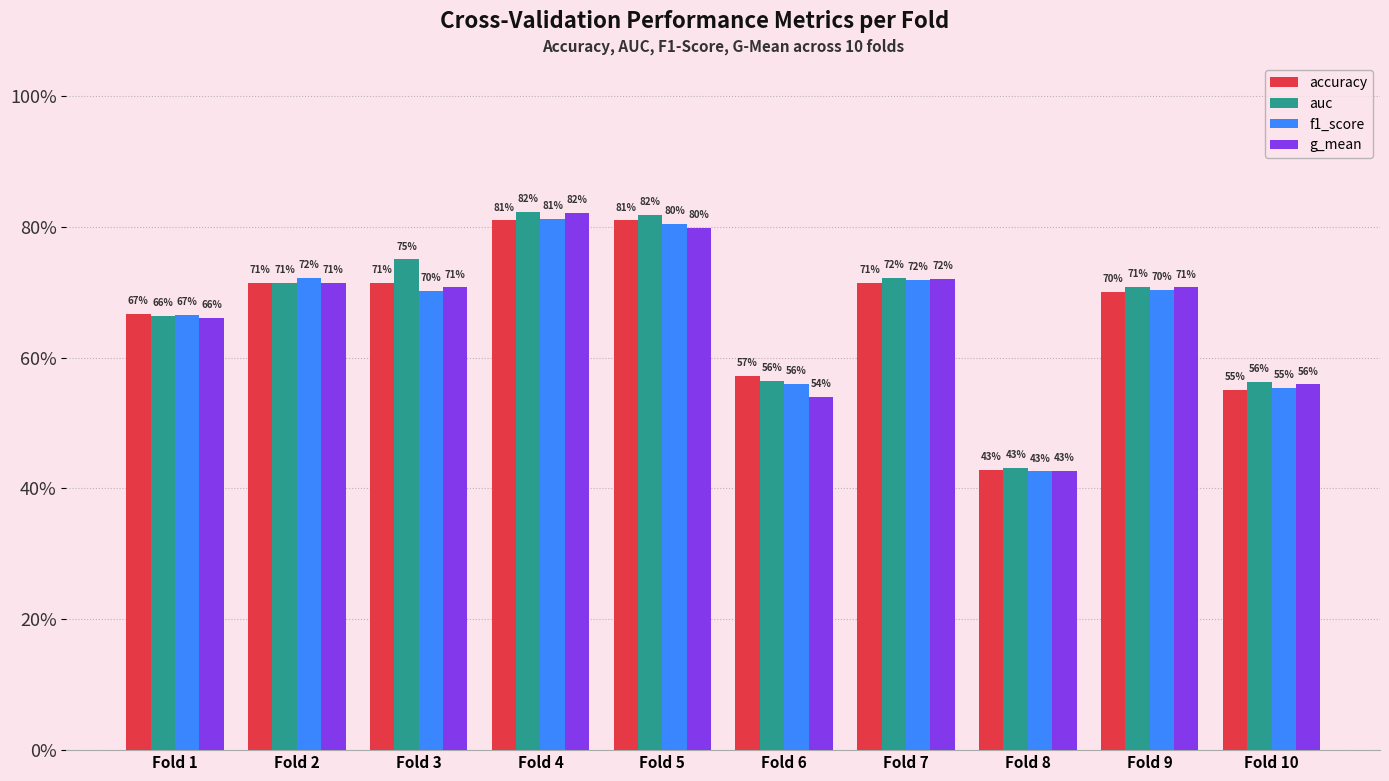

Are the bars grouped side by side (vs. stacked)?

Yes